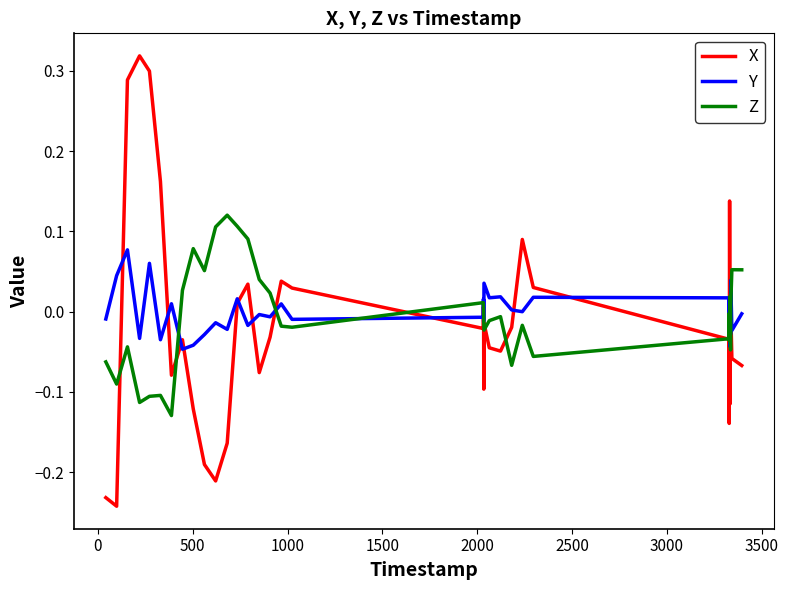

Rank the series by their average value, from lowest to highest.

X, Z, Y